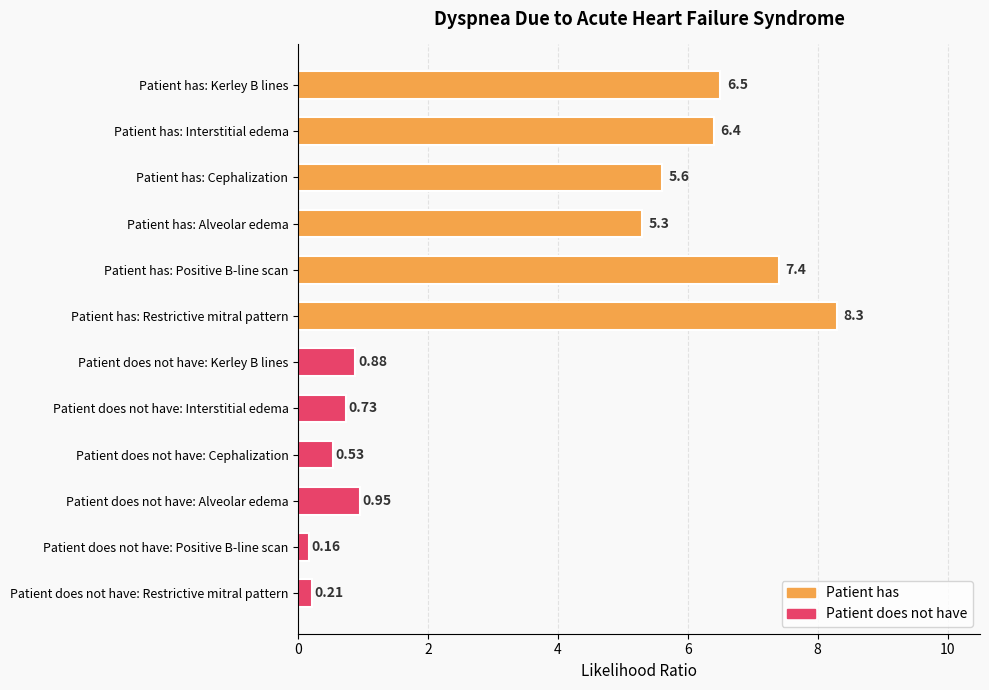

Between 2 and 10, which series saw the biggest shift?

Patient has